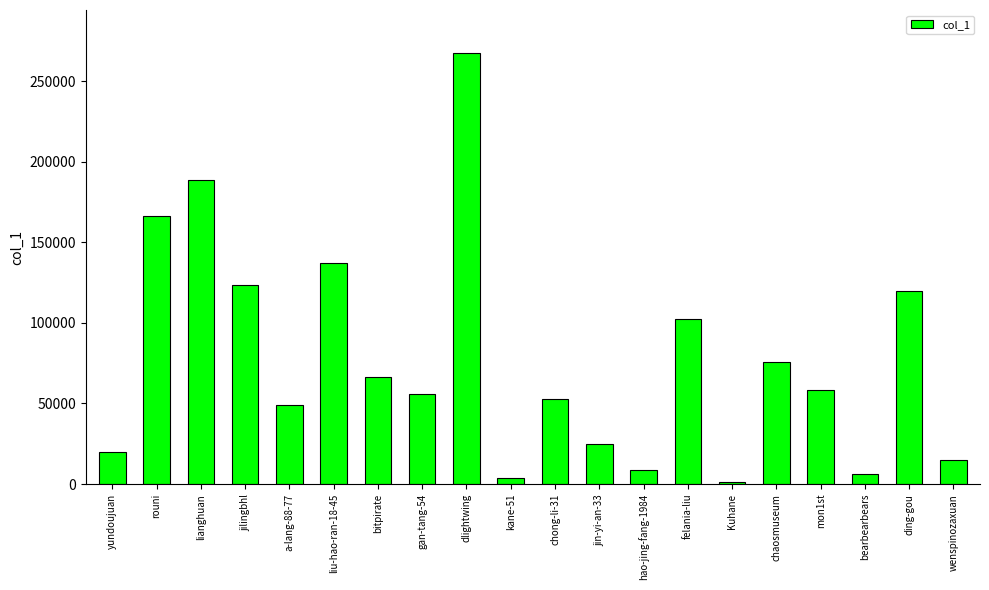

What is the label of the 5th bar from the right?

chaosmuseum